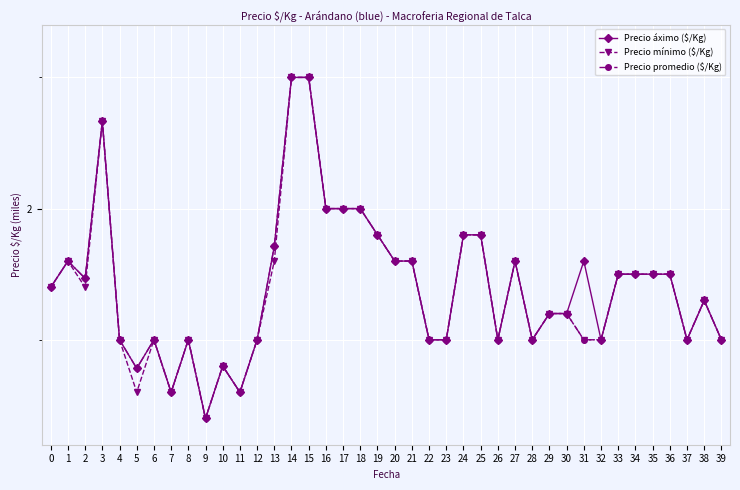

Which category has the lowest value across all series?

9